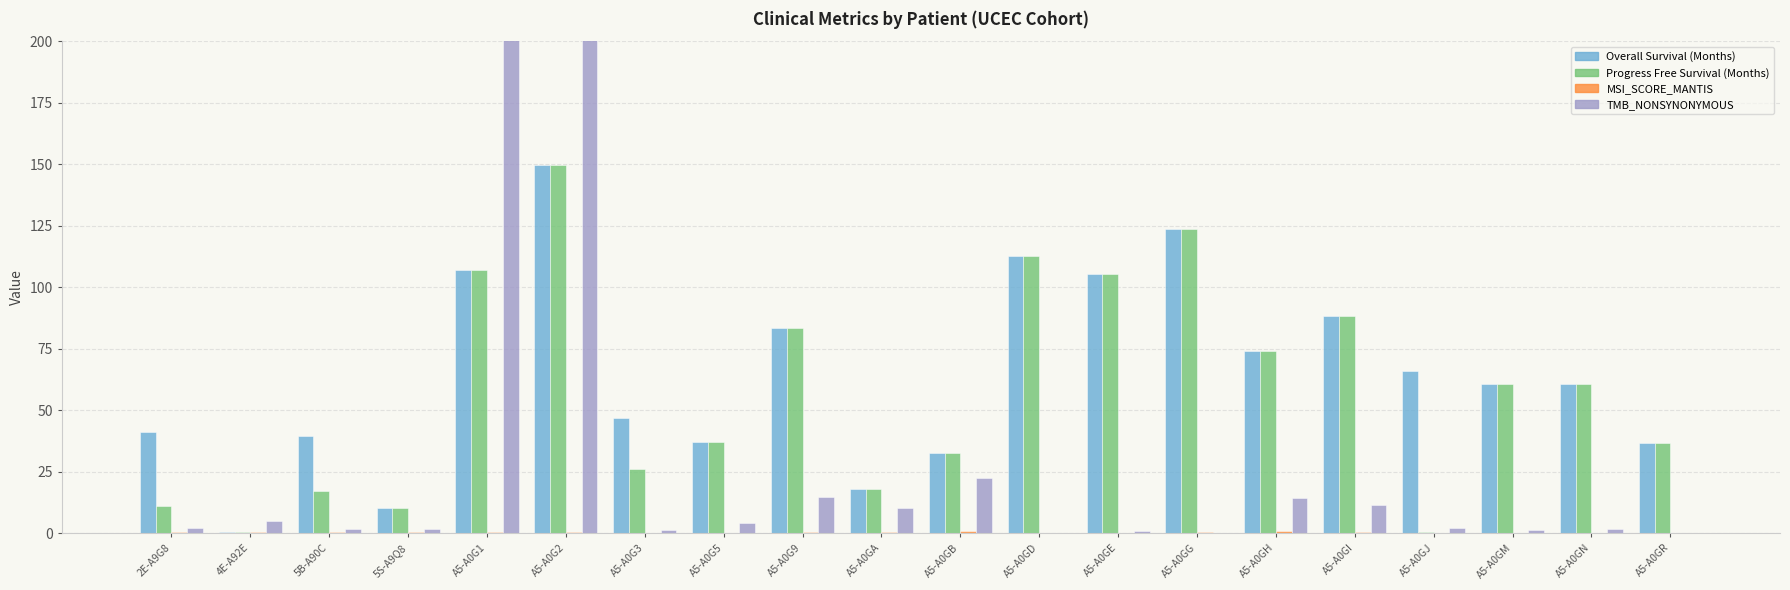

How many bars are there in total?

80